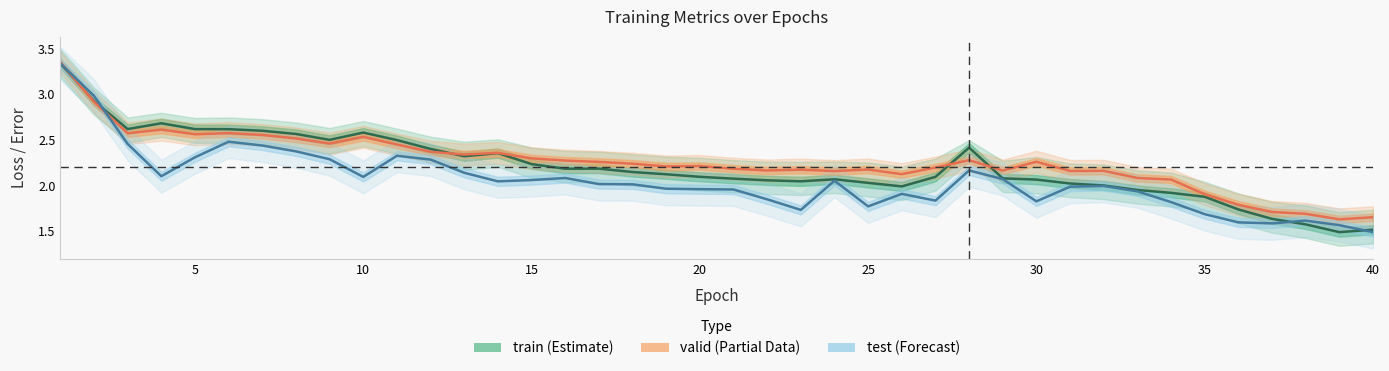

At which category does the chart reach its minimum across all series?

39